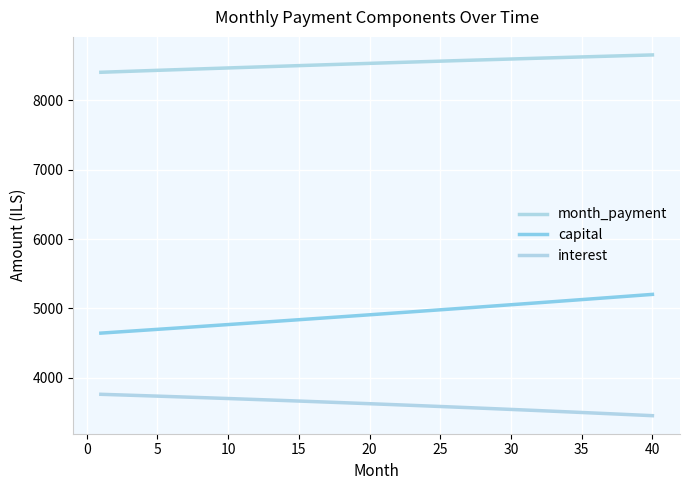

Does the chart display data point markers on the line(s)?

No